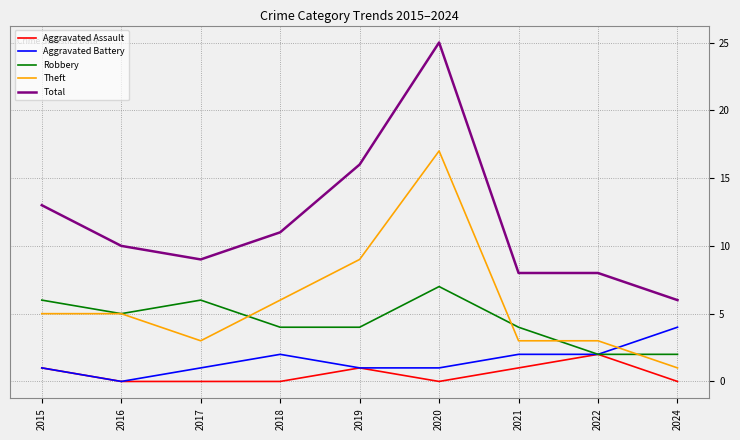

Is the value of Theft at 2015 greater than the value of Aggravated Assault at 2017?

Yes